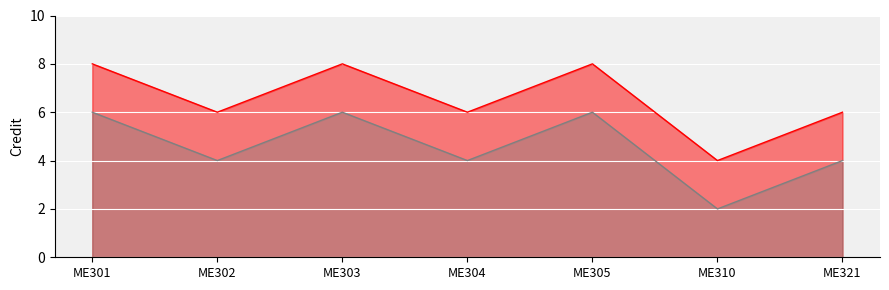

At which label does Credit (line) first exceed 6?

ME301